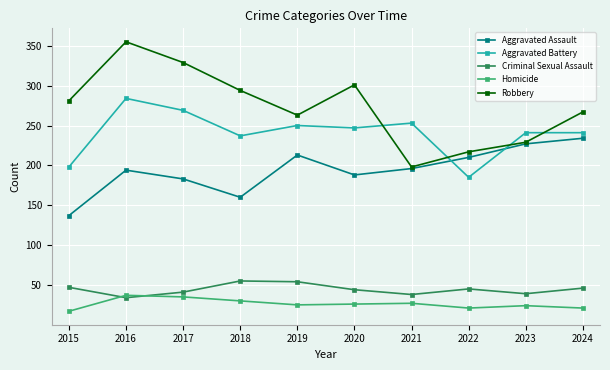

What is the maximum value for Robbery?

355